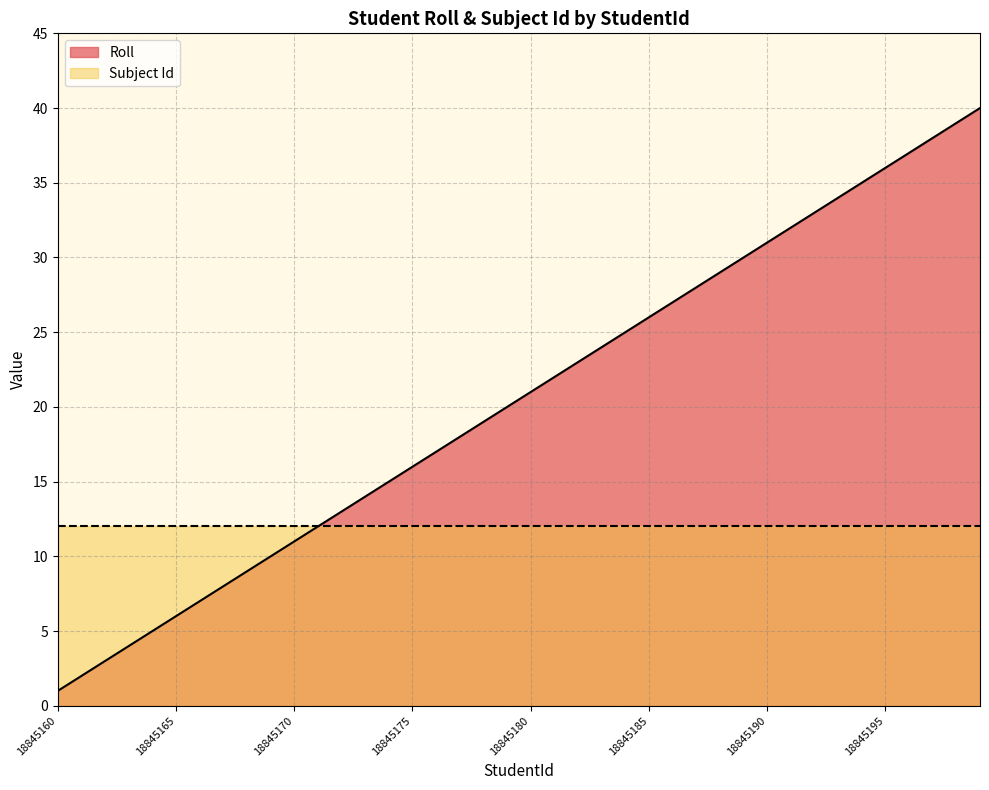

What is the value of the 11th point from the left?

11